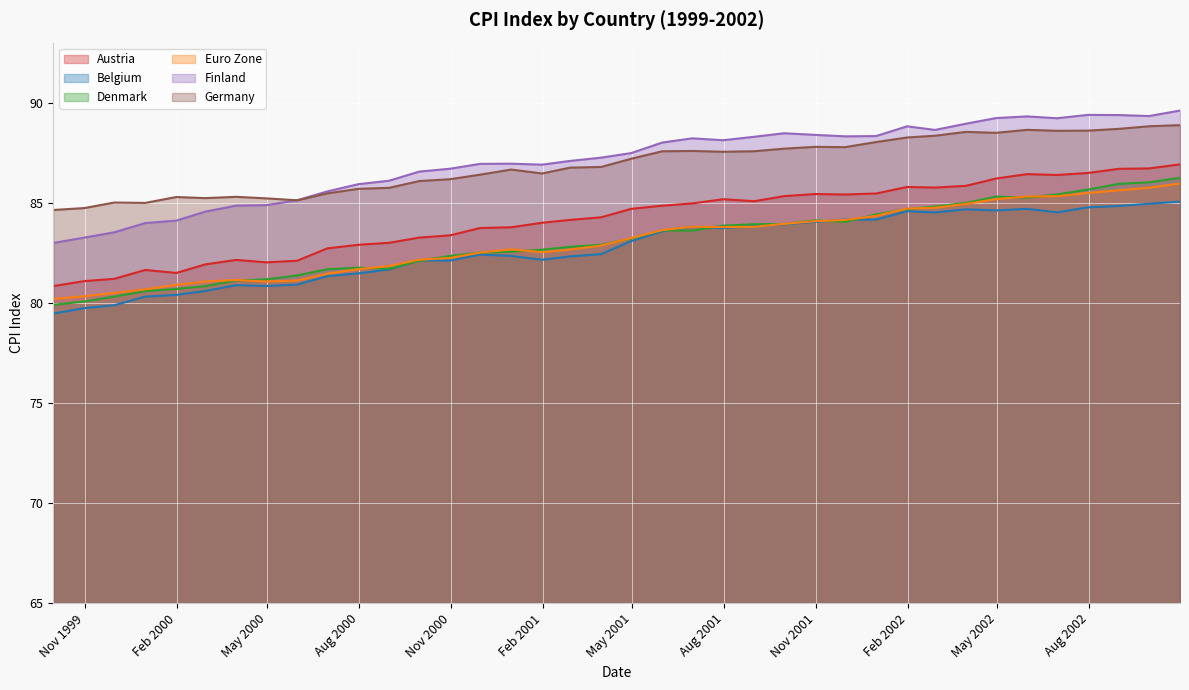

Which series has the largest range (max minus min)?

Finland